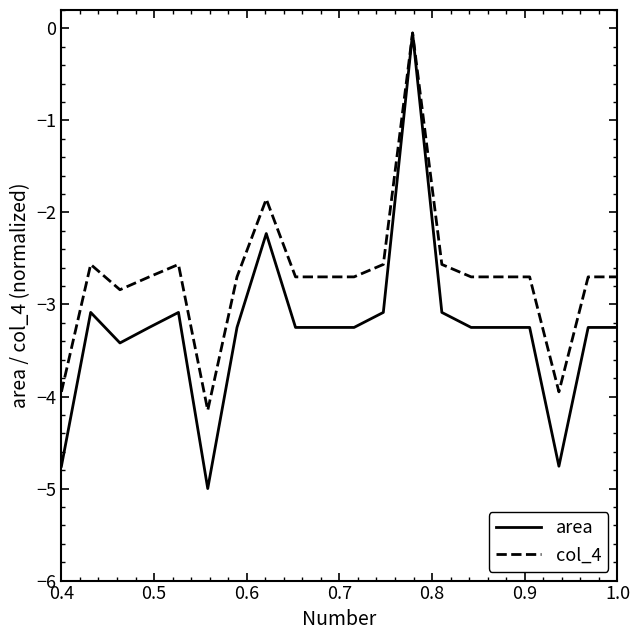

True or false: area has more than 2 points higher than both neighbors.

True